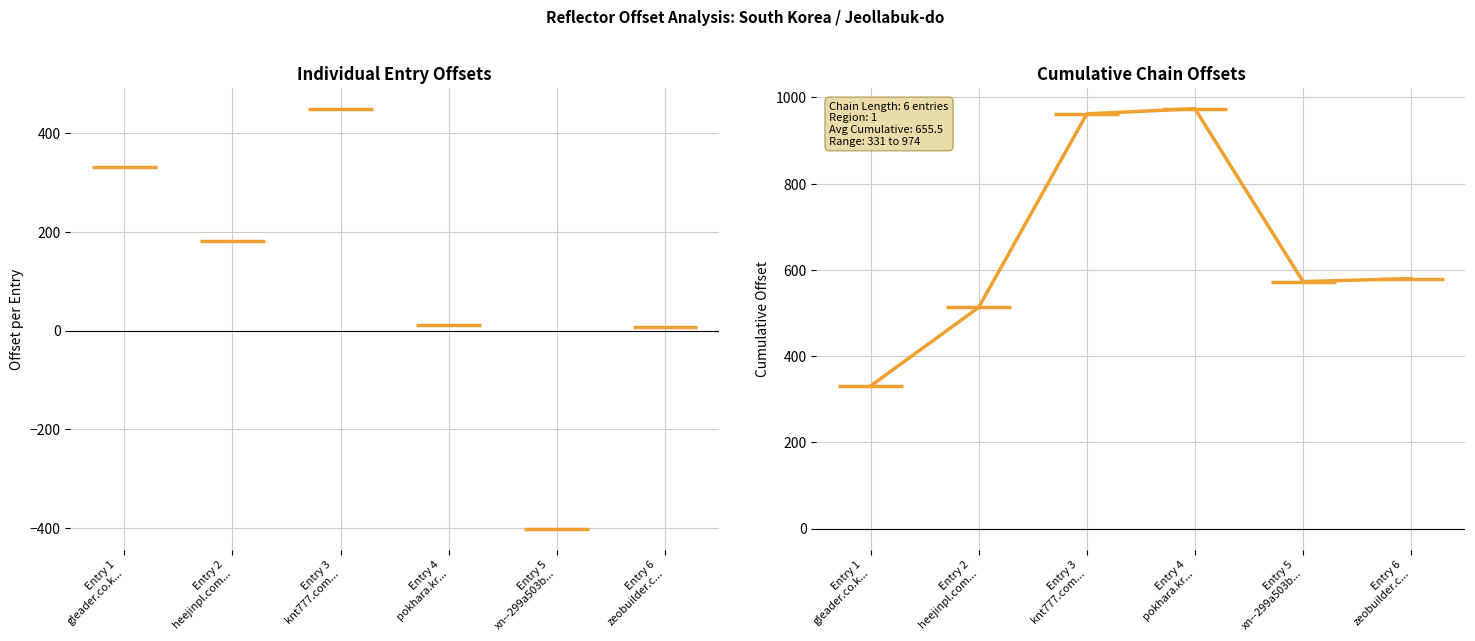

What is the greatest value displayed?

974